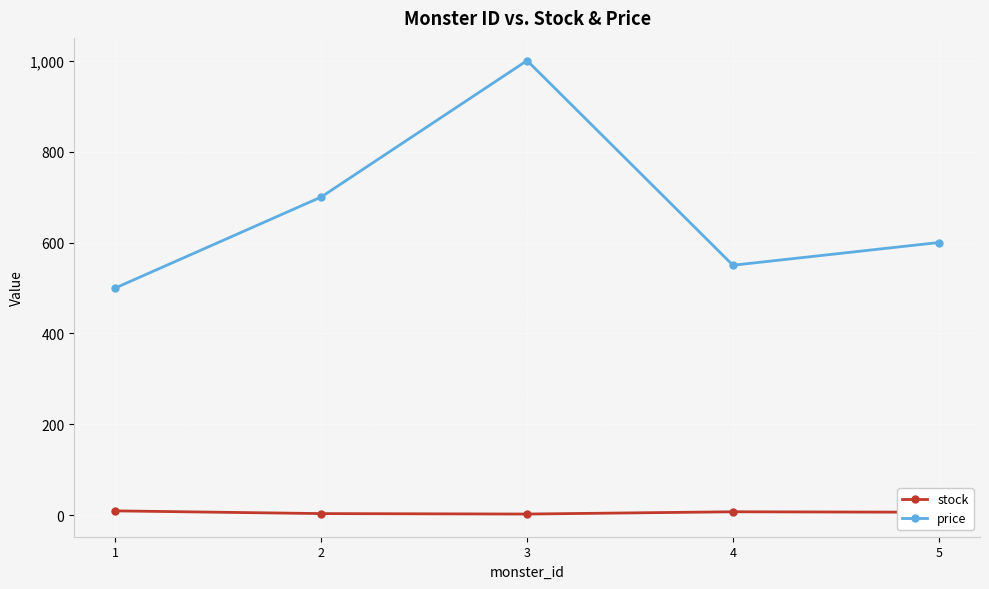

How many lines are shown in the chart?

2